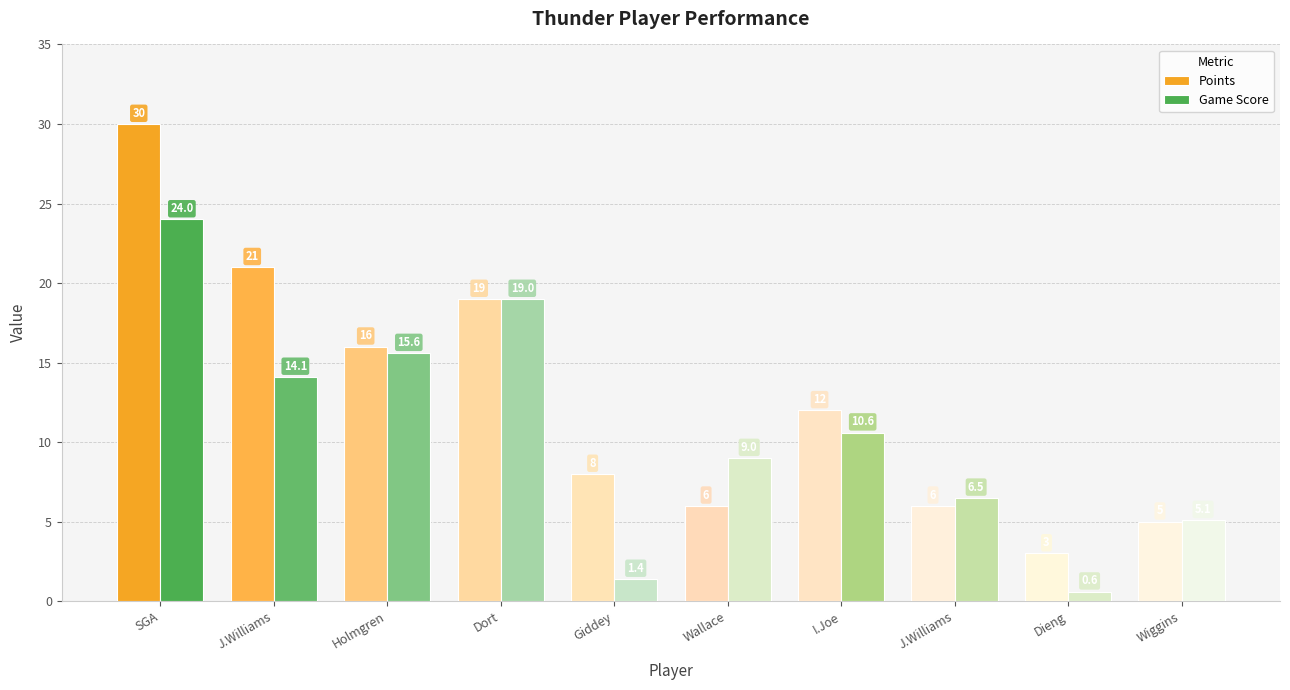

How many bars are there in total?

20